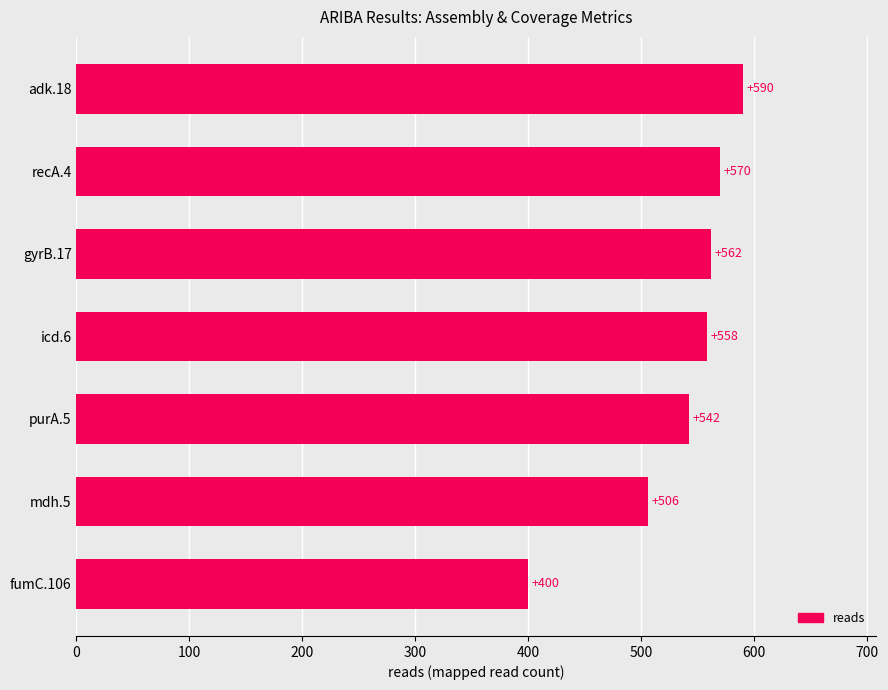

What is the difference between the maximum and minimum values?

190